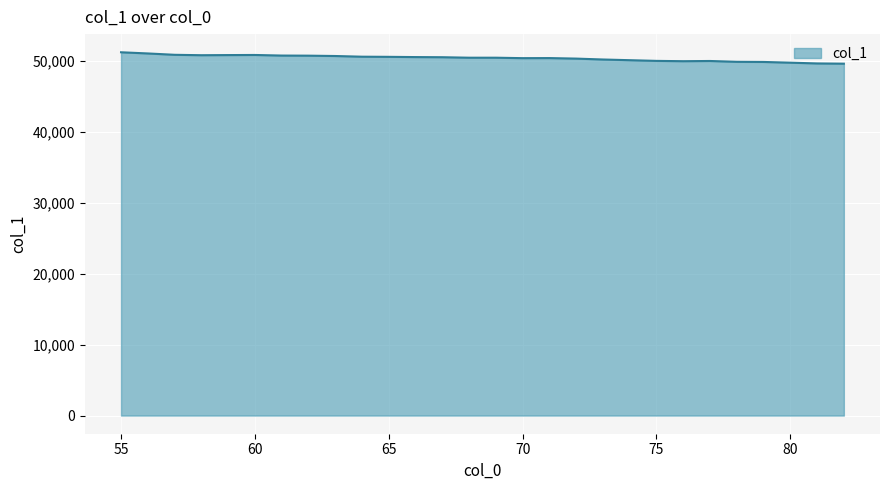

What is the maximum value shown in the chart?

51193.8